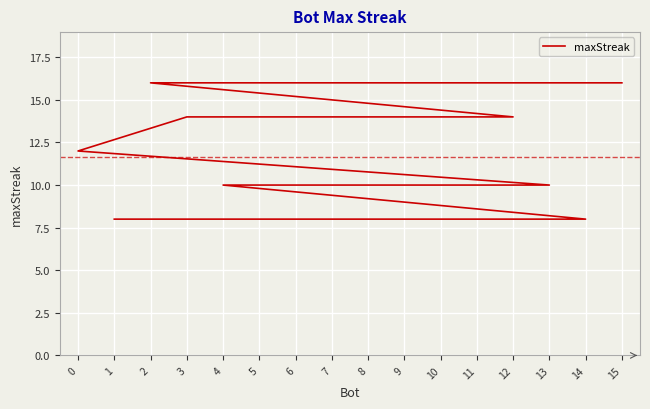

Which label corresponds to the largest value in the chart?

15